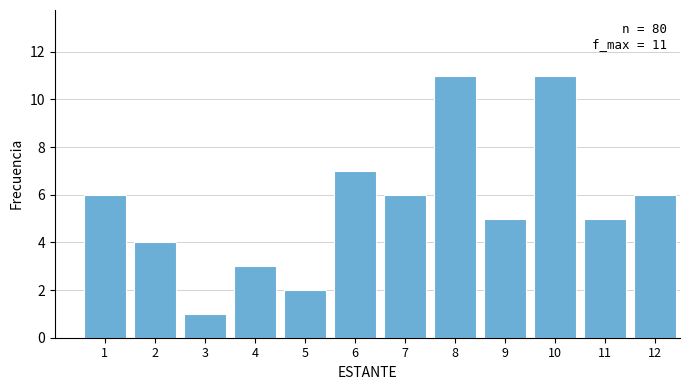

Reading left to right, list all the values displayed in this chart.

6	4	1	3	2	7	6	11	5	11	5	6